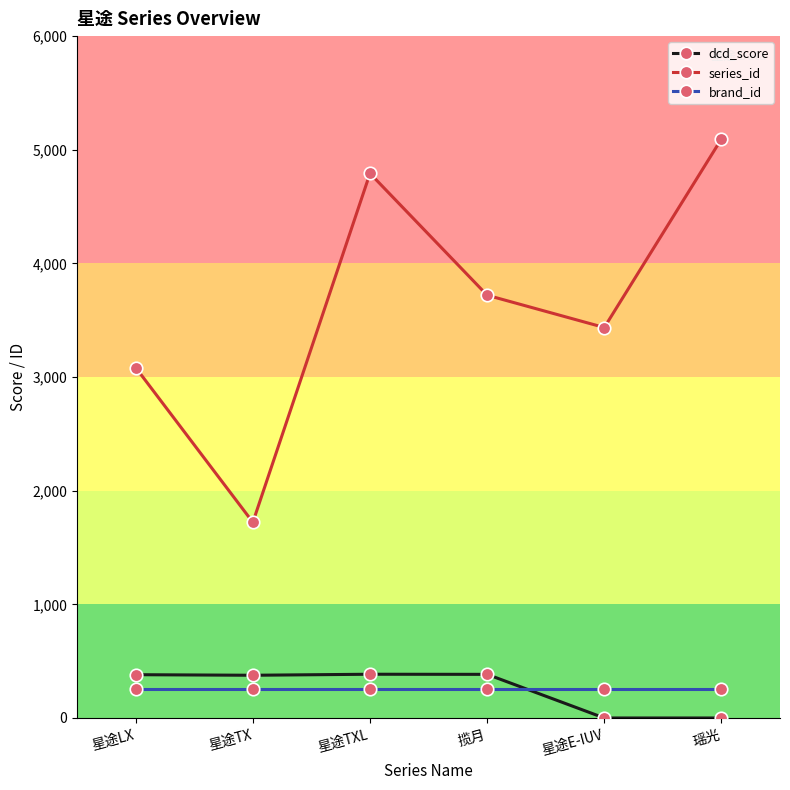

At which category does series_id reach its first local valley?

星途TX